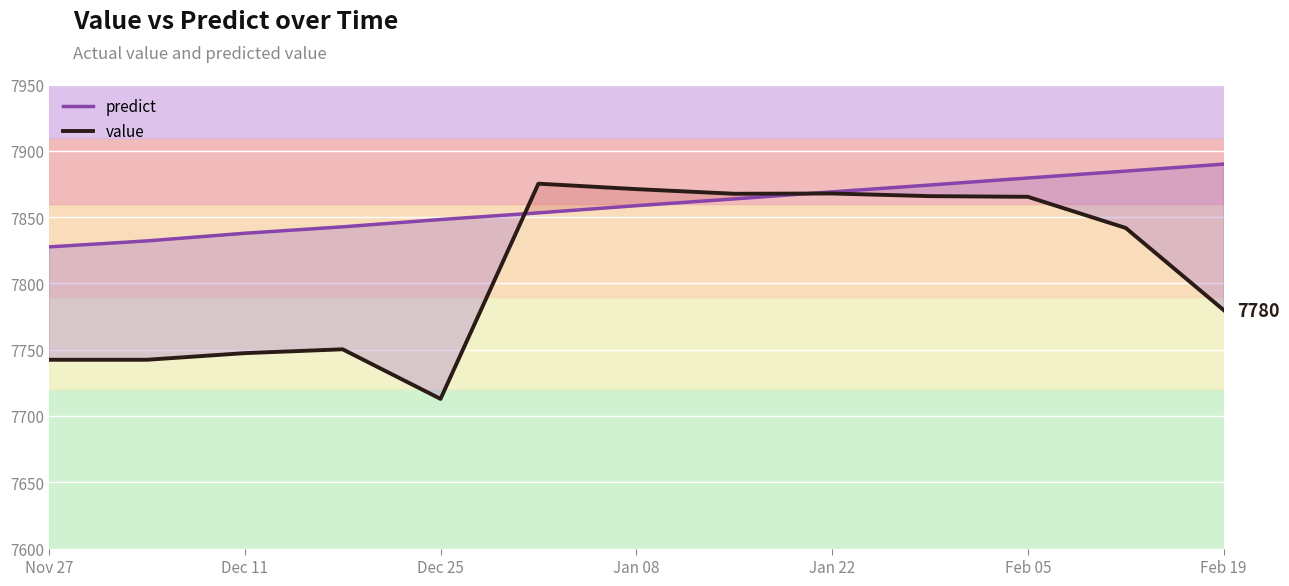

Which series has the largest range (max minus min)?

value